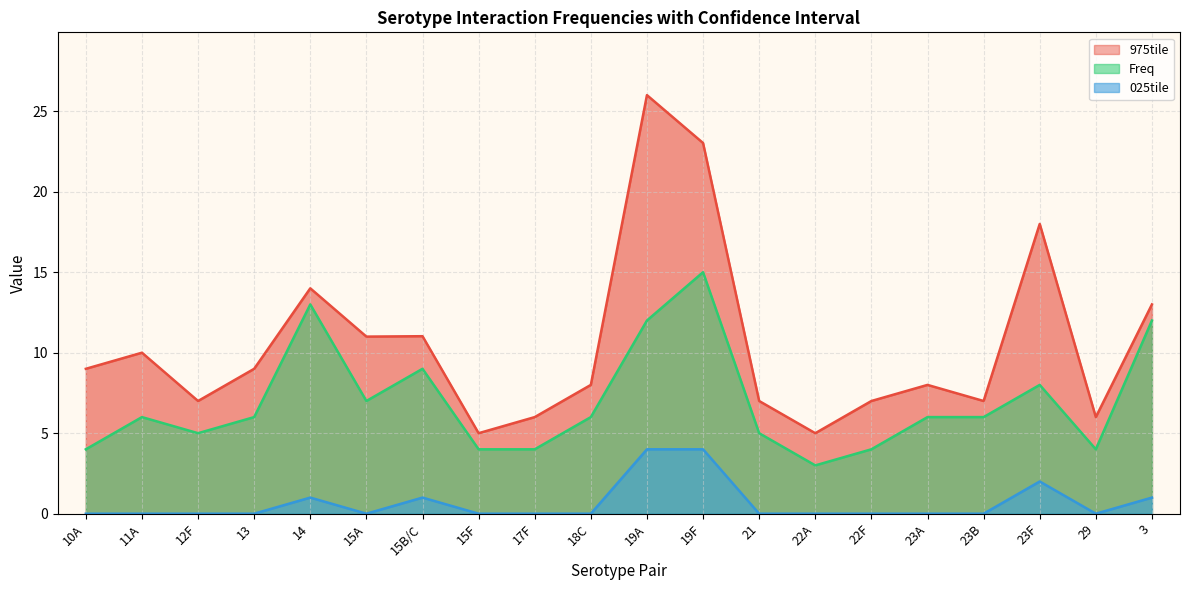

At which category is the sum across all series the highest?

19F